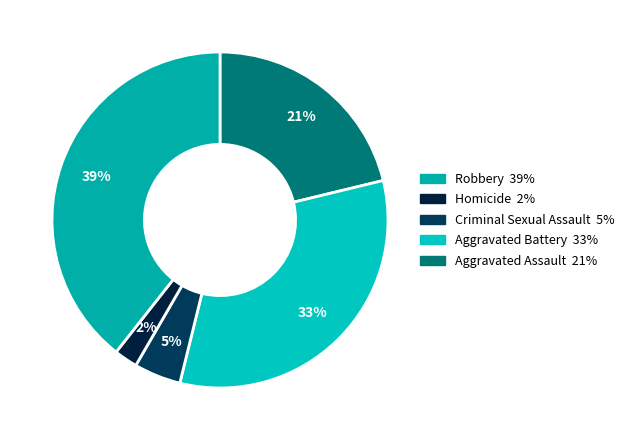

How many slices are in this pie chart?

5